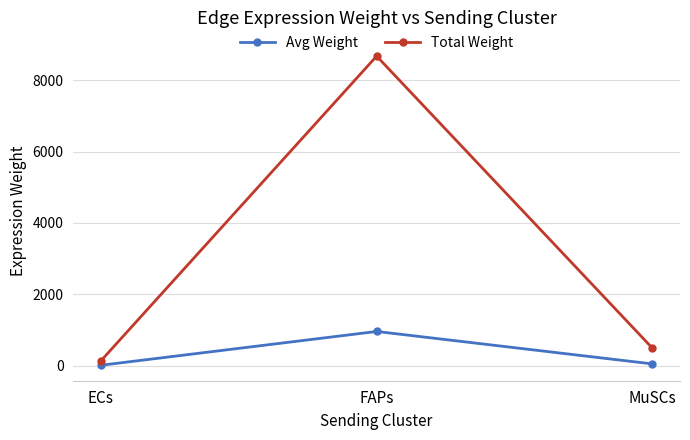

The value of Total Weight at FAPs is 5819.2. True or false?

False